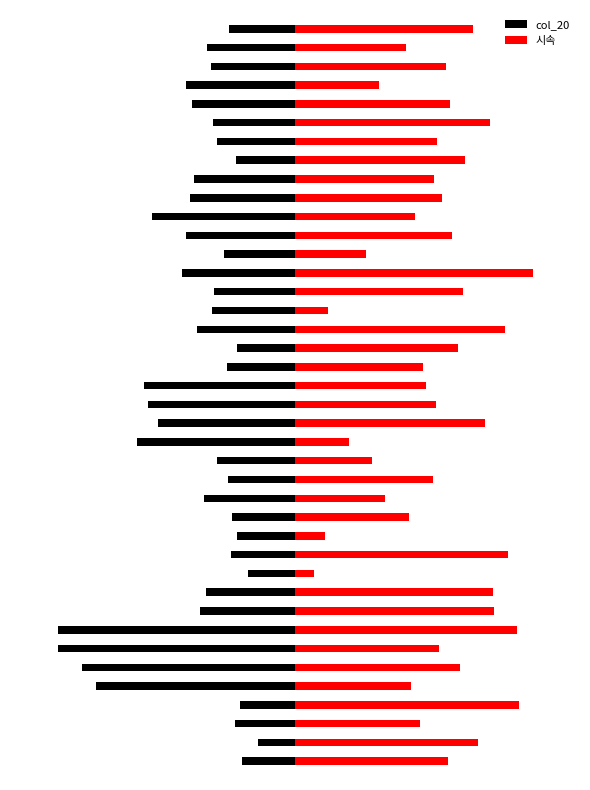

What is the difference between the 시속 values at 9 and 5?

1.4